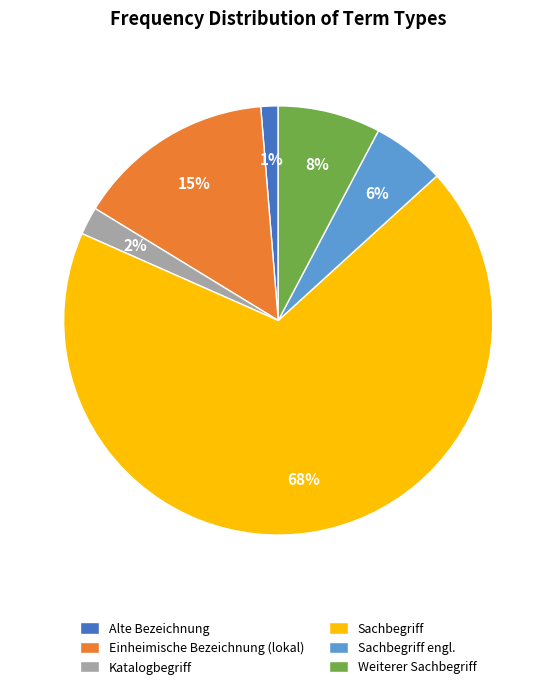

Do Sachbegriff and Alte Bezeichnung together represent more than half of the pie?

Yes